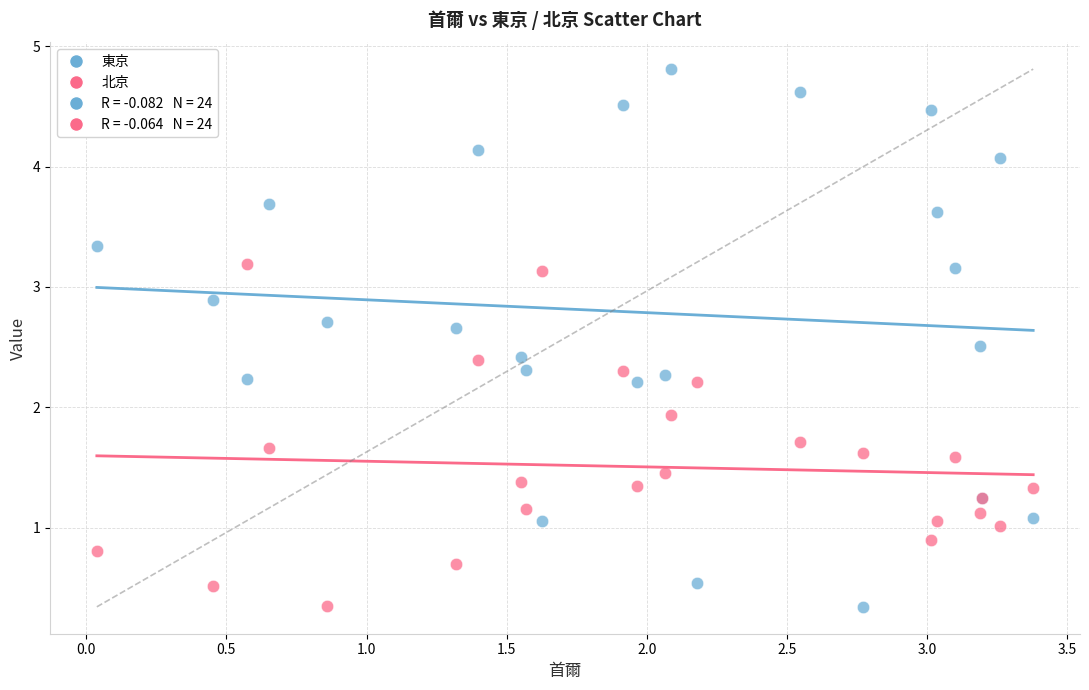

Which series has the largest Y range (max minus min)?

東京